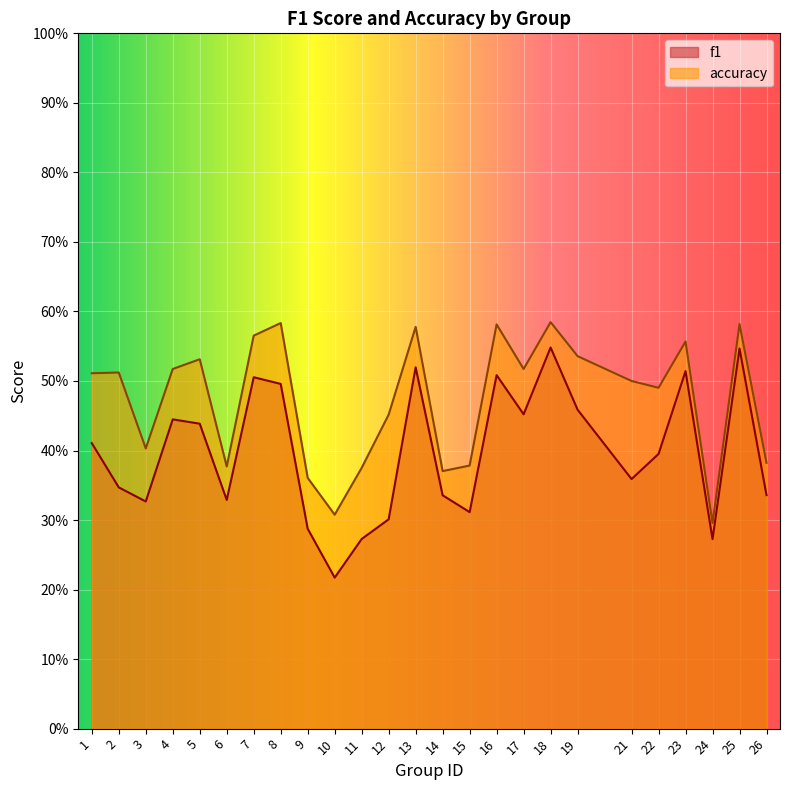

What is the maximum value for accuracy?

0.6